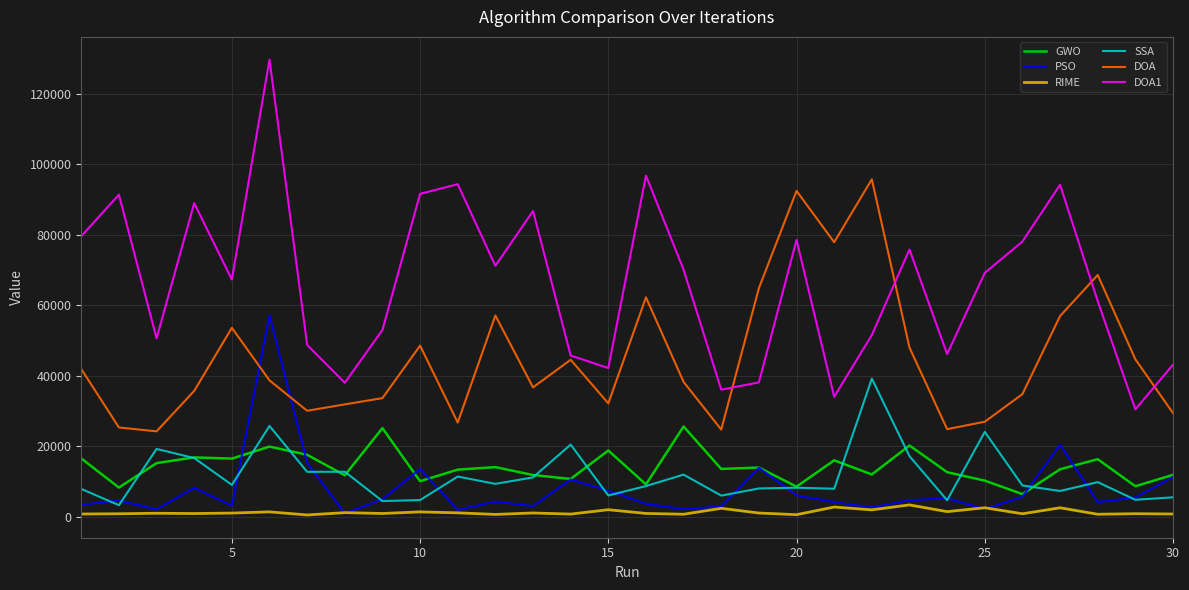

How many lines are shown in the chart?

6